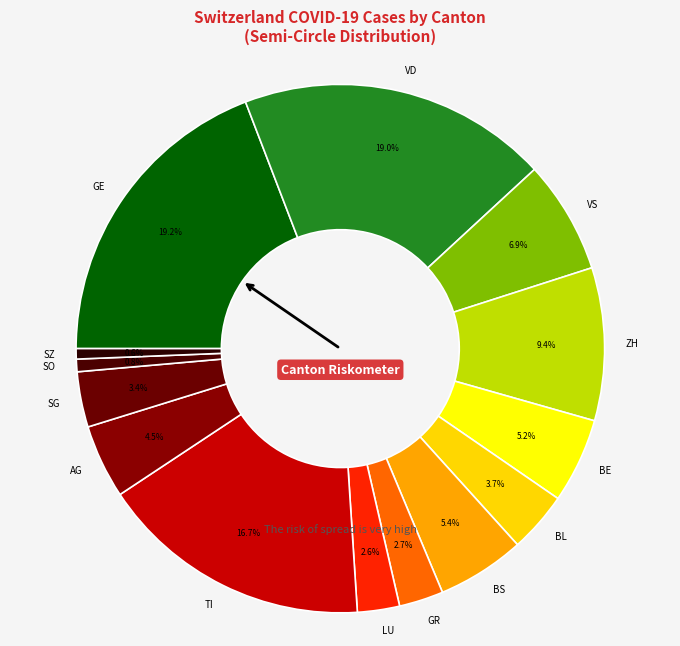

To the nearest percent, what is the difference between the ZH and AG slice percentages?

5%